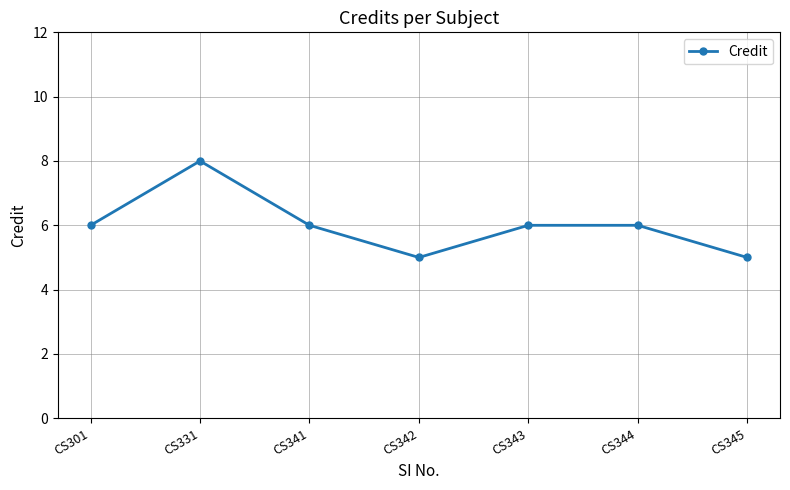

Reading right to left, extract all data points from this chart.

CS345=5	CS344=6	CS343=6	CS342=5	CS341=6	CS331=8	CS301=6